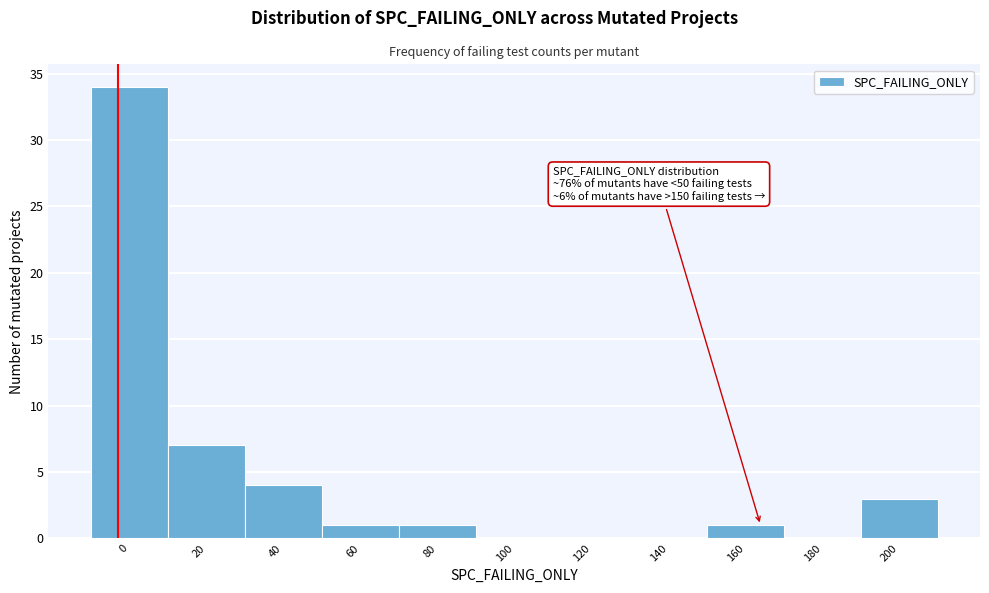

Reading left to right, list all the values displayed in this chart.

0=34	20=7	40=4	60=1	80=1	100=0	120=0	140=0	160=1	180=0	200=3